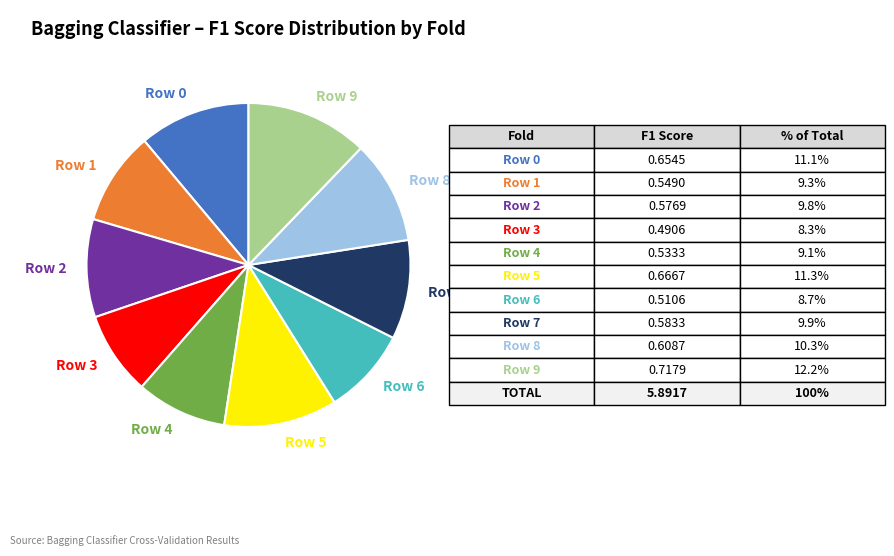

How many slices are in this pie chart?

10